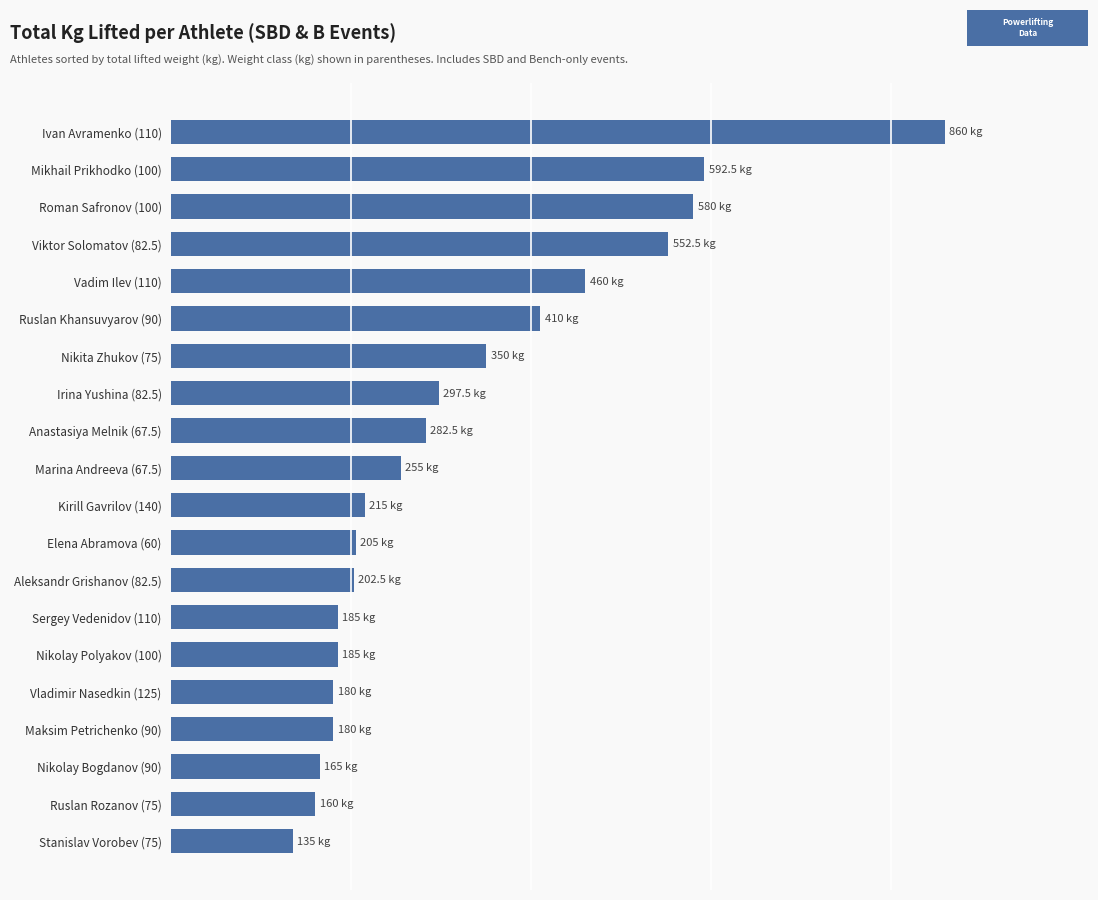

What is the smallest value displayed?

135.0